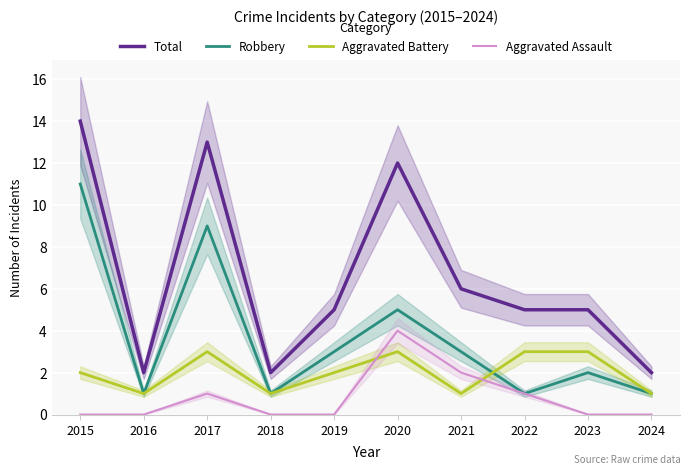

How many series are shown in this chart?

4